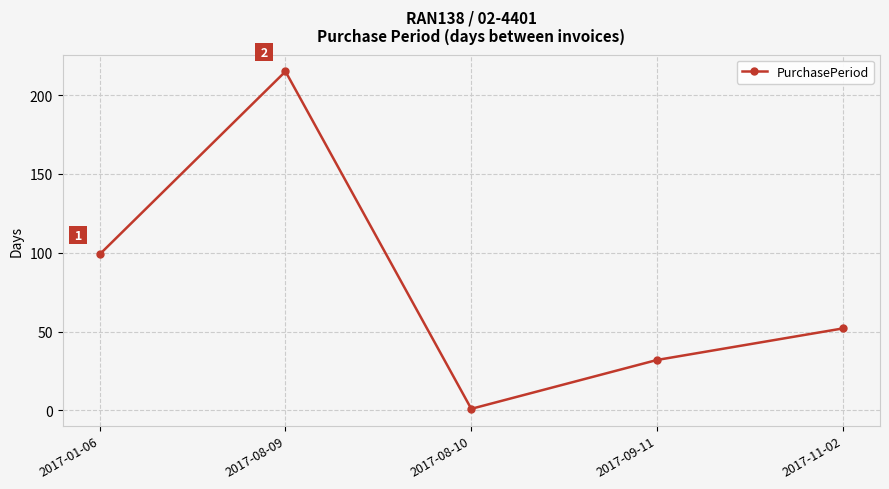

List the labels in order of value, largest first.

2017-08-09, 2017-01-06, 2017-11-02, 2017-09-11, 2017-08-10